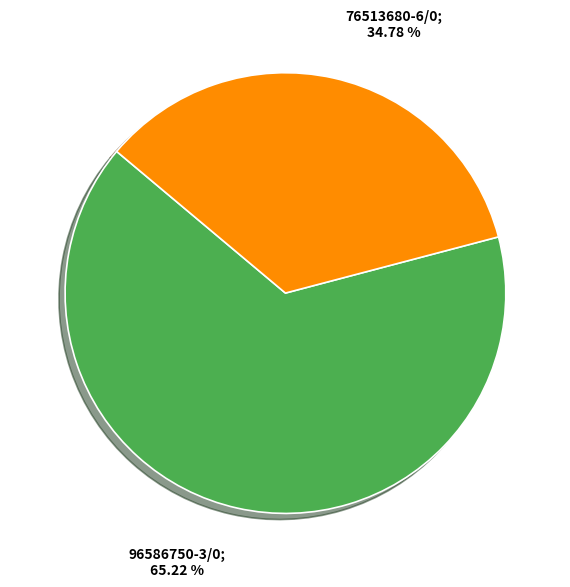

Does any single category account for the majority?

Yes